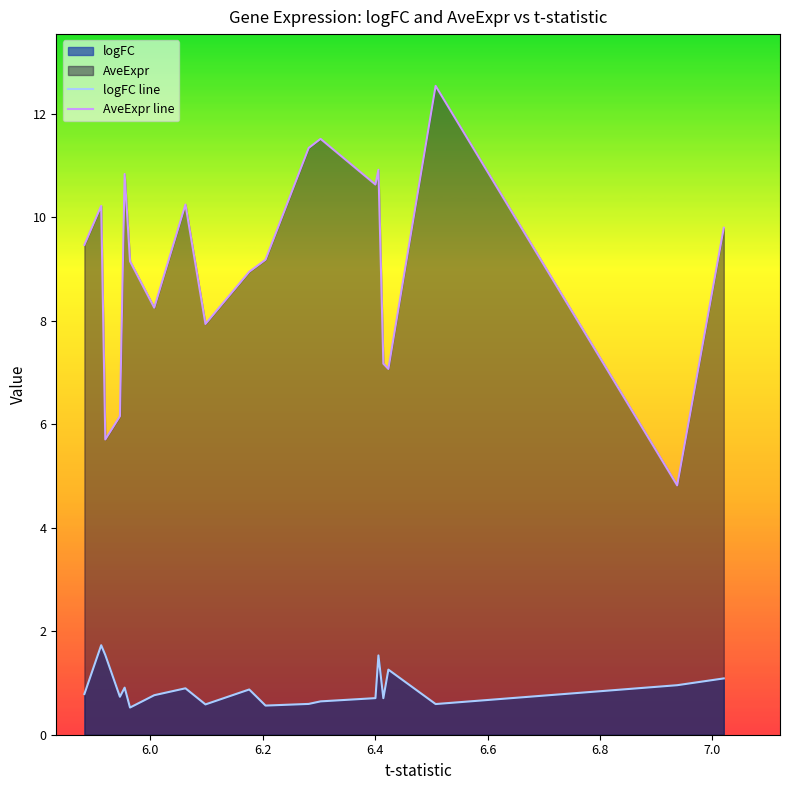

What is the minimum value shown in the chart?

0.5